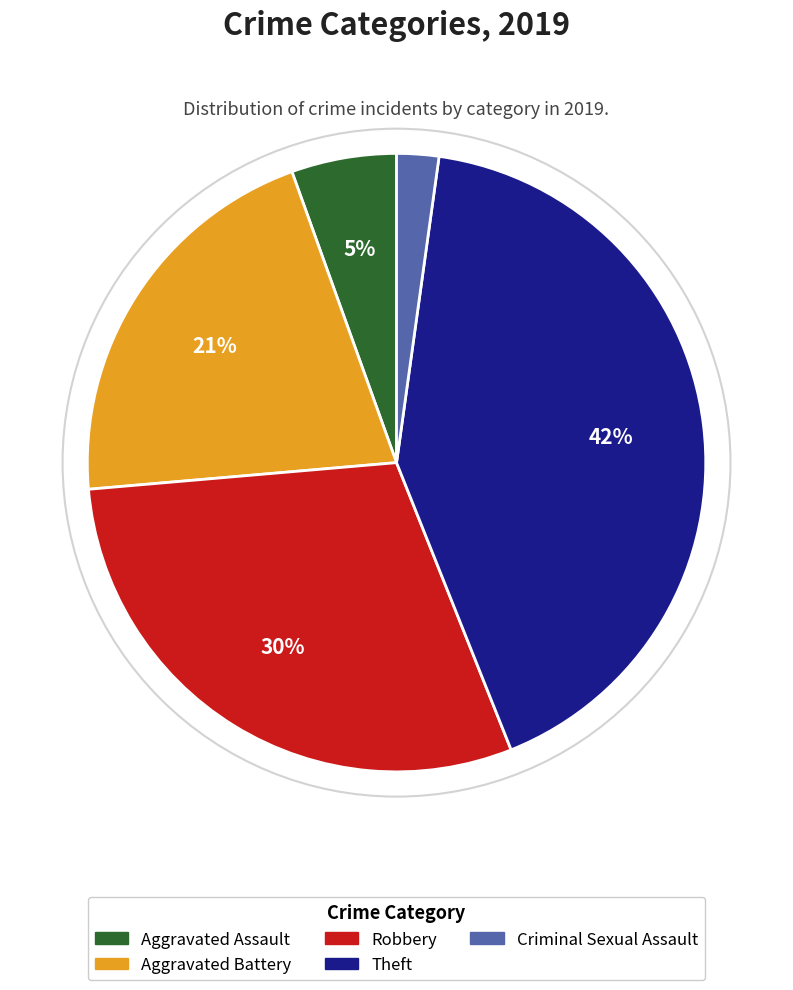

To the nearest percent, what is the average slice percentage?

20%